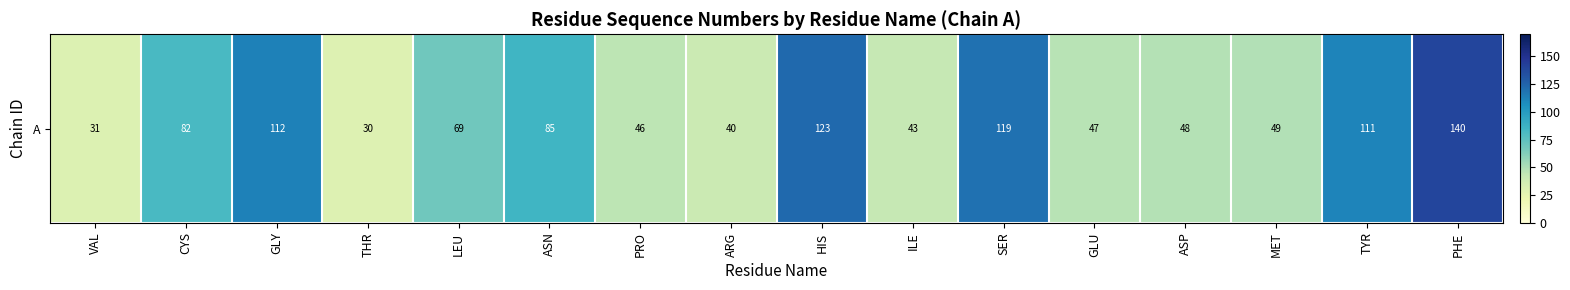

What is the maximum value shown in the chart?

140.0